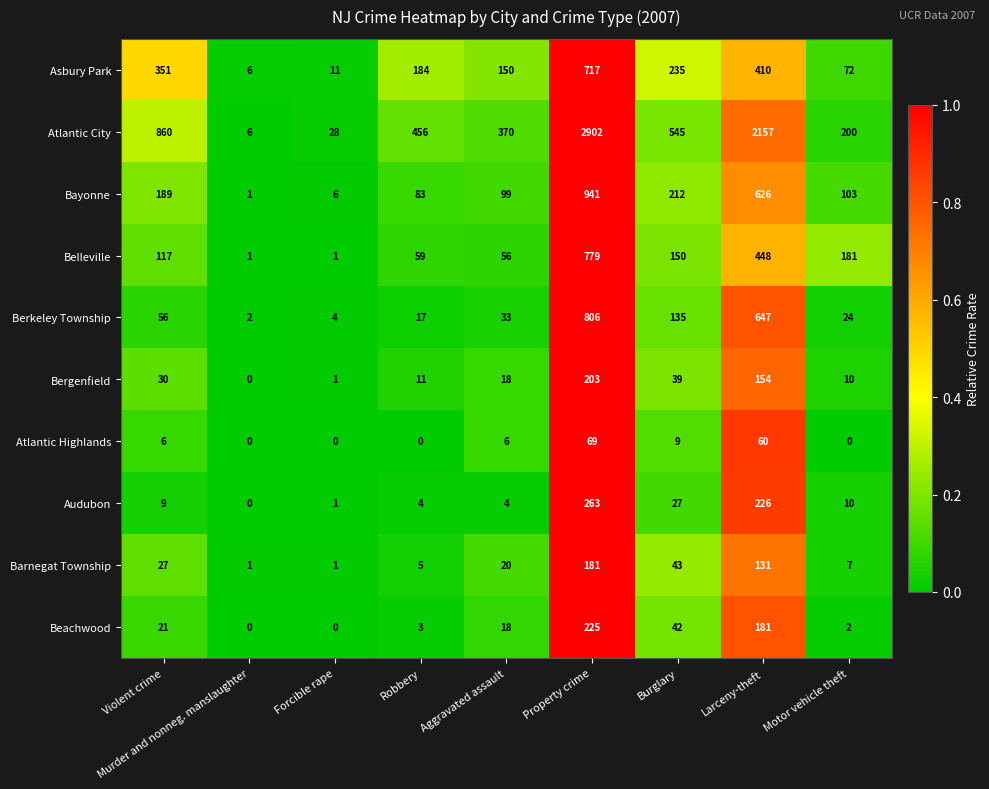

At which label does Audubon reach its peak?

Property crime